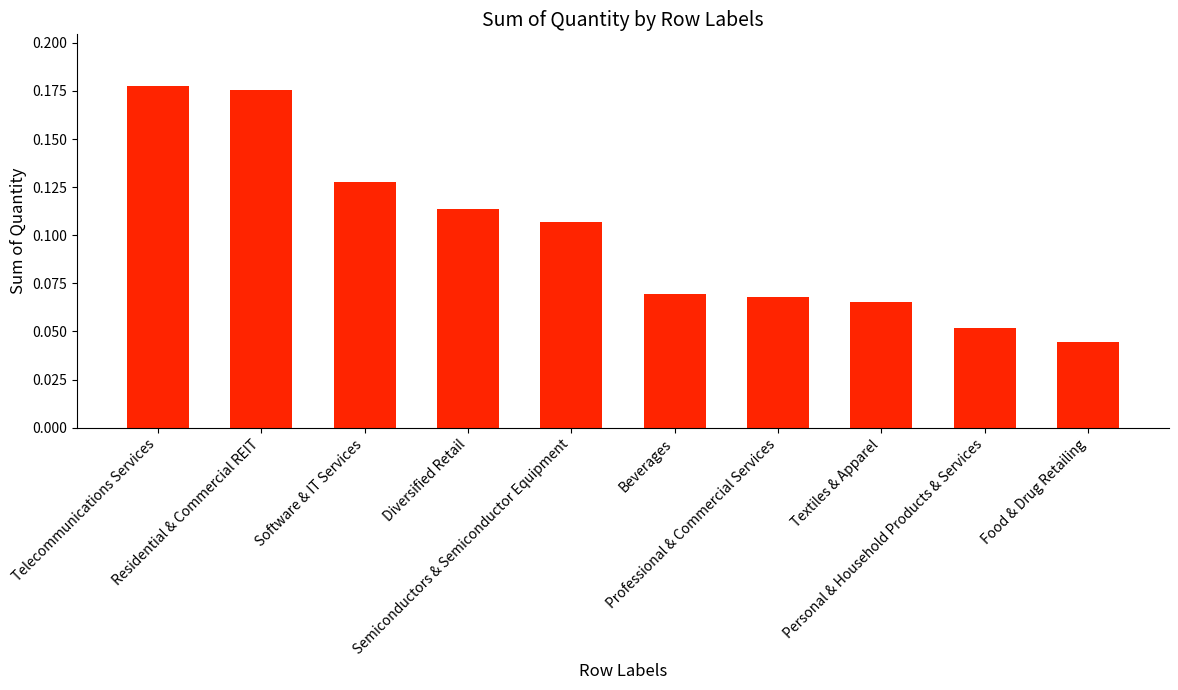

What is the sum of all values?

1.0